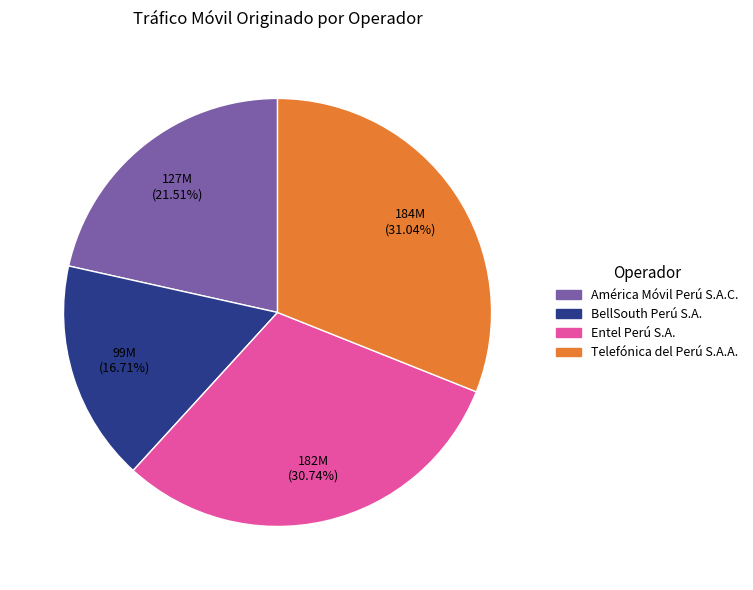

What portion of the pie excludes Entel Perú S.A.?

69.3%